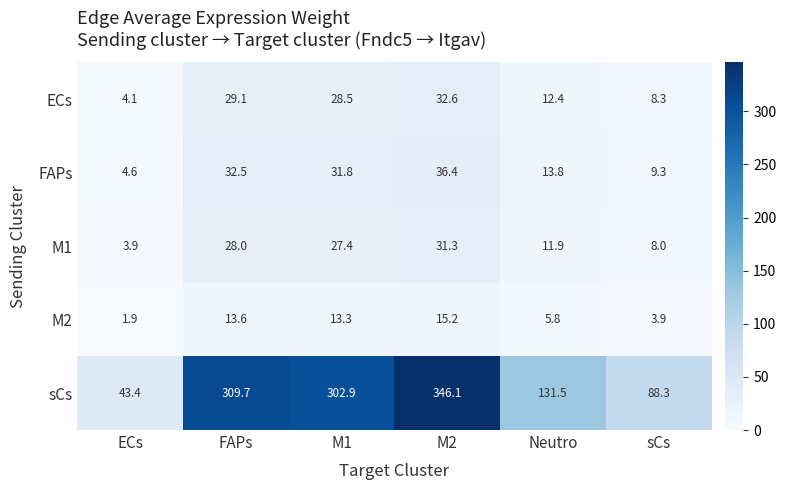

Between FAPs and sCs, which series saw the biggest shift?

sCs